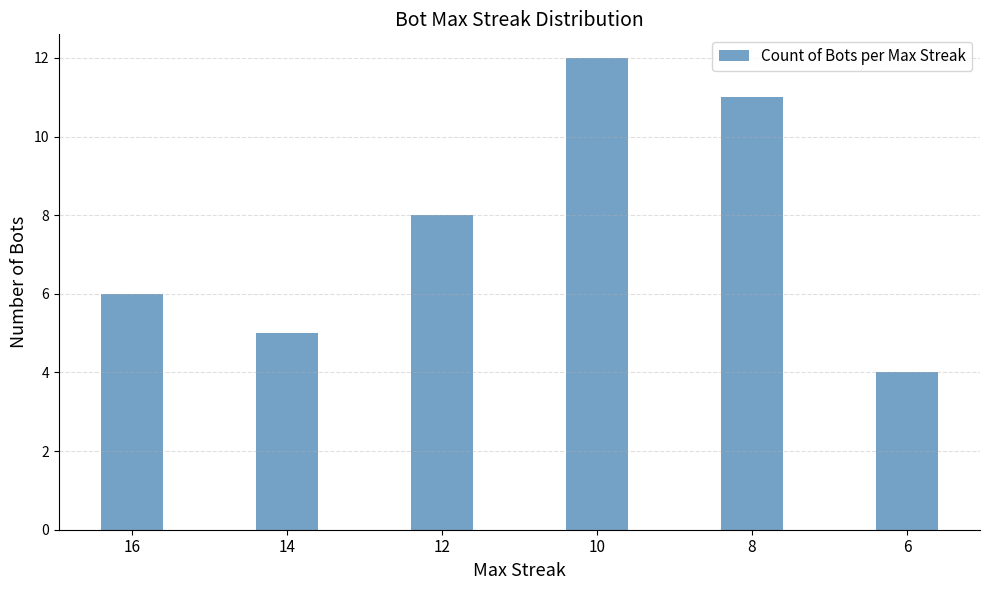

What is the average value?

8